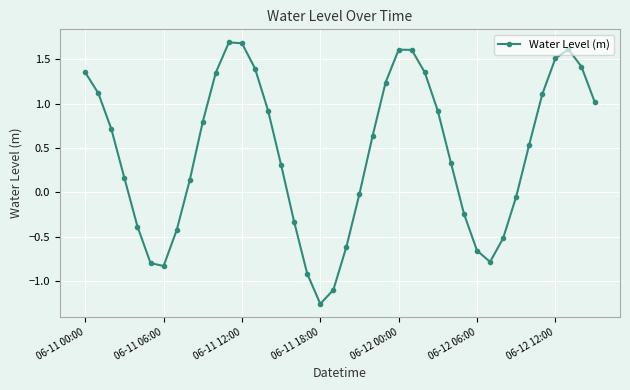

What is the value of the 13th point from the left?

1.7